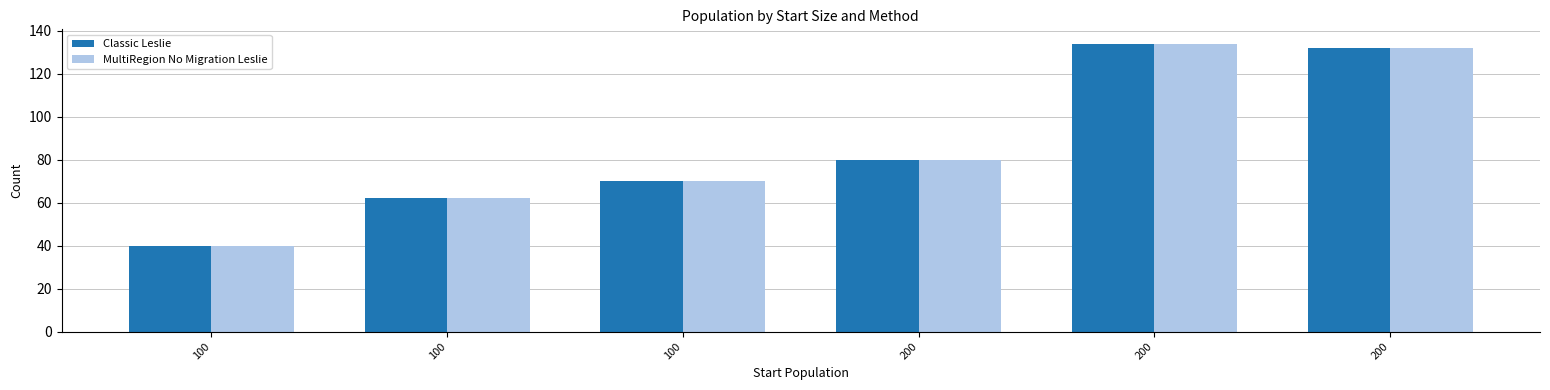

Which series has the largest range (max minus min)?

Classic Leslie